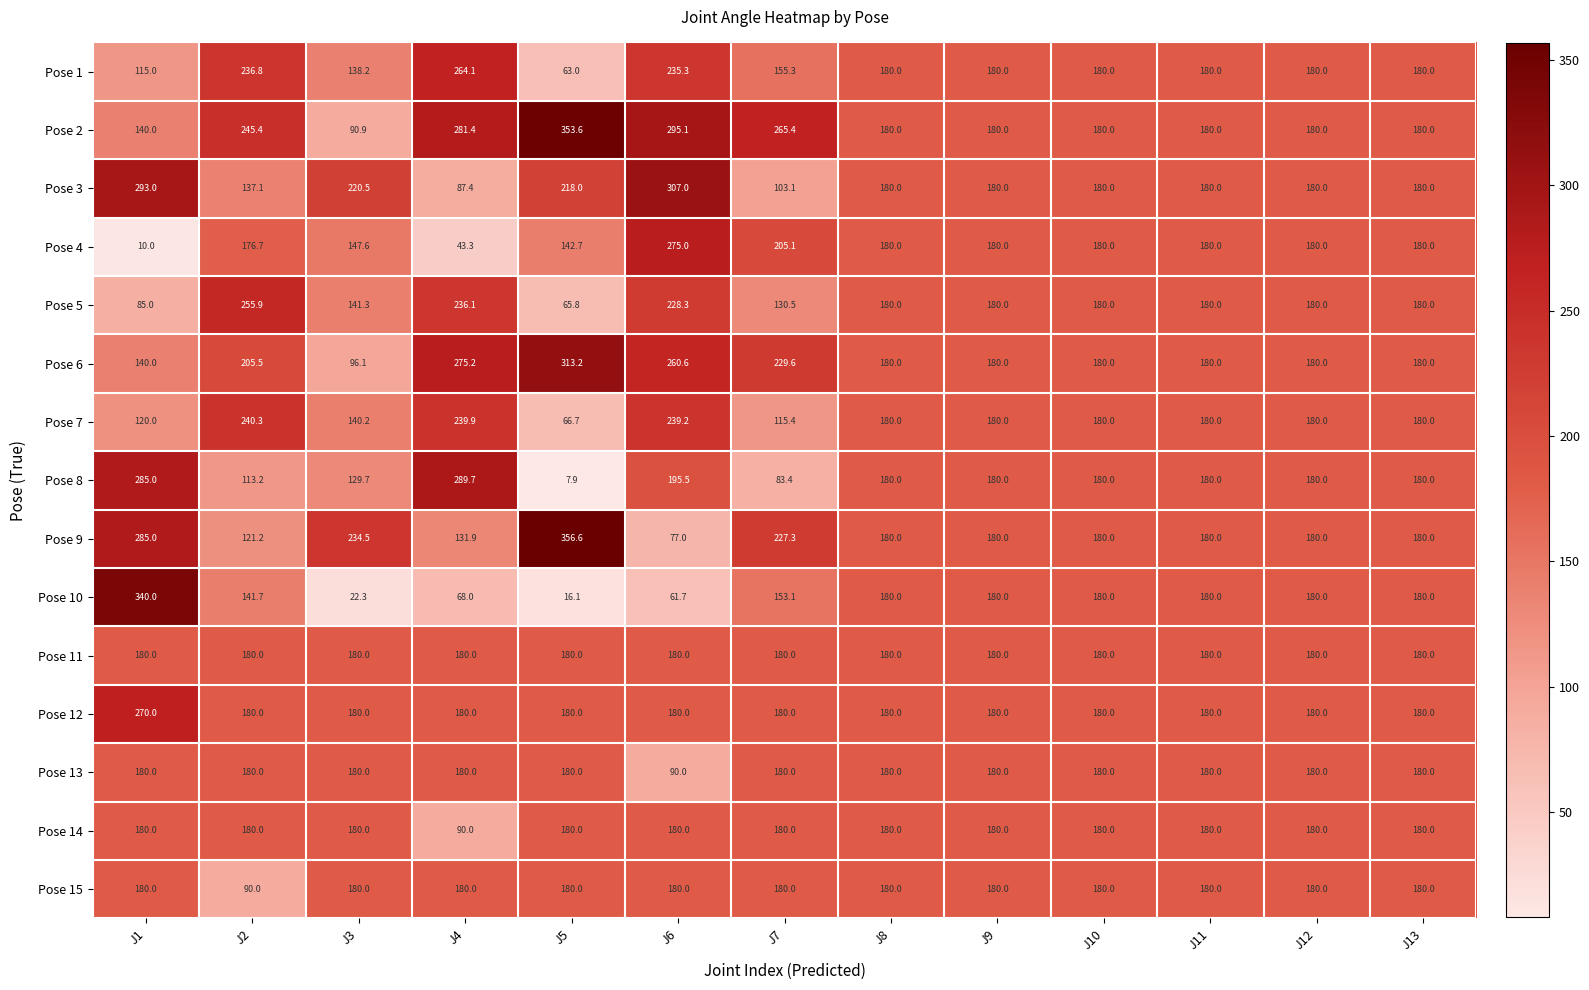

What is the sum of the Pose 7 values at J3 and J8?

320.2